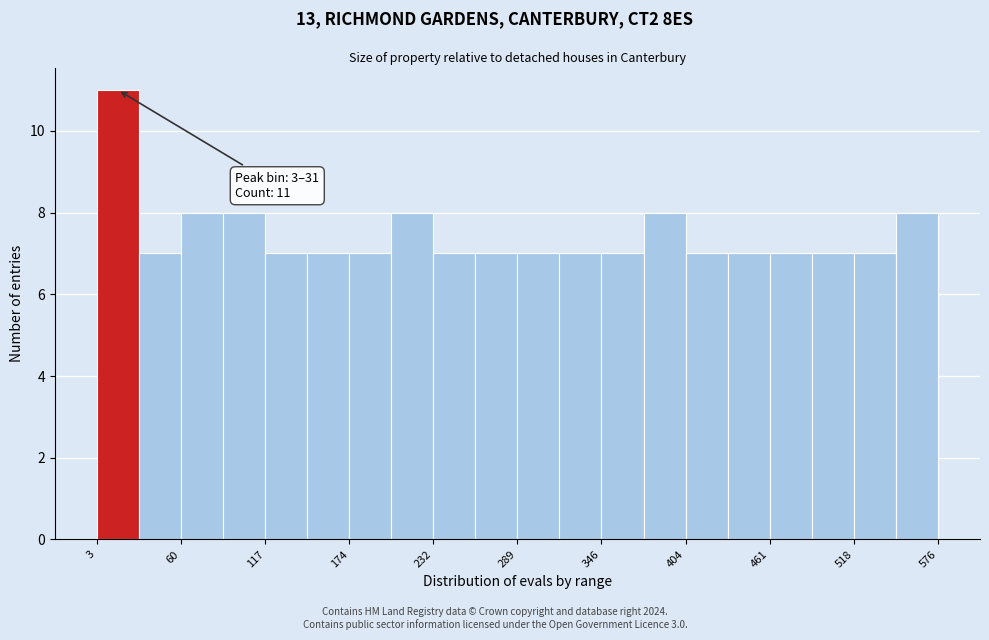

Read against the x-axis, roughly where is the centre of the tallest bar?

20